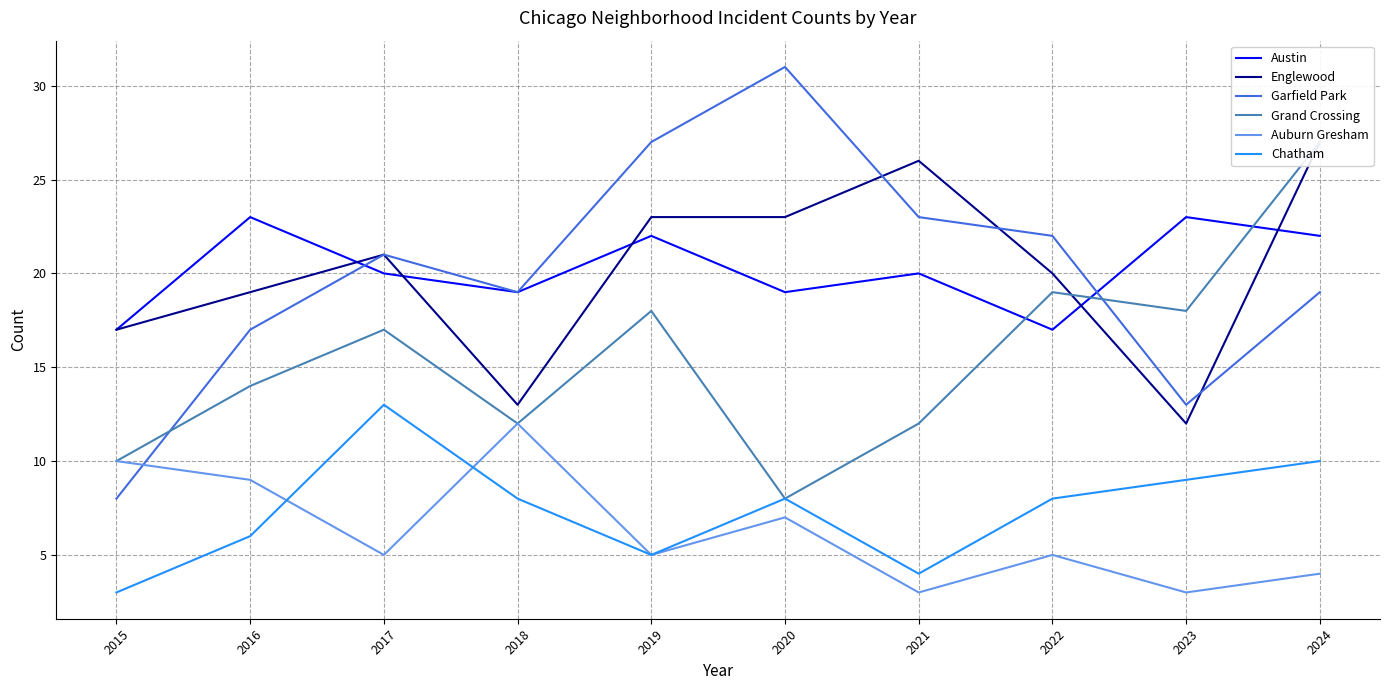

Does the chart have visible grid lines?

Yes